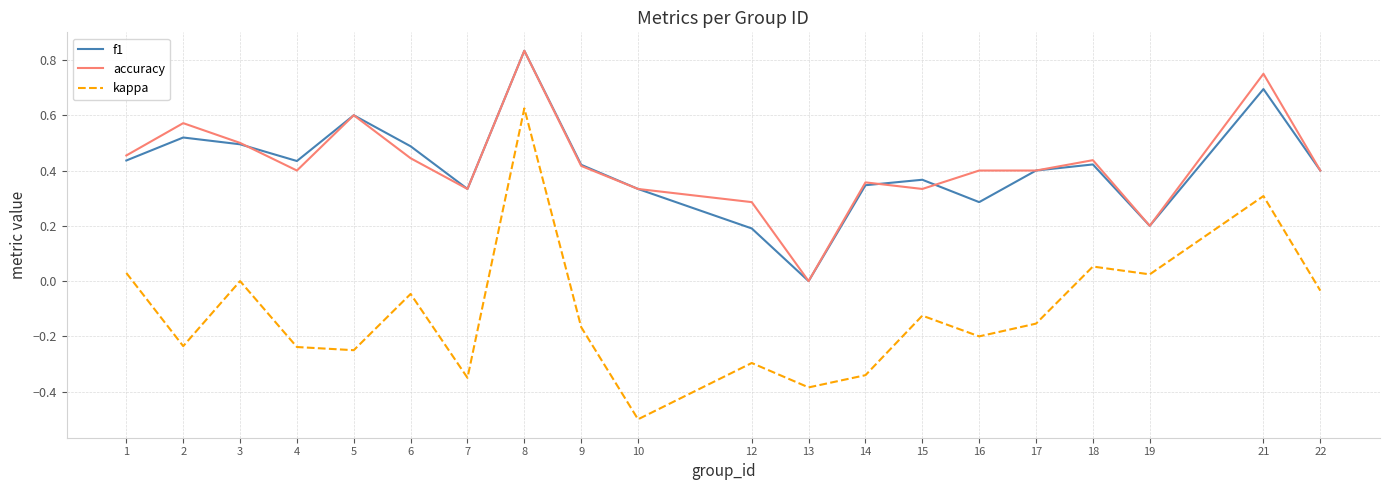

At which category is the sum across all series the highest?

8